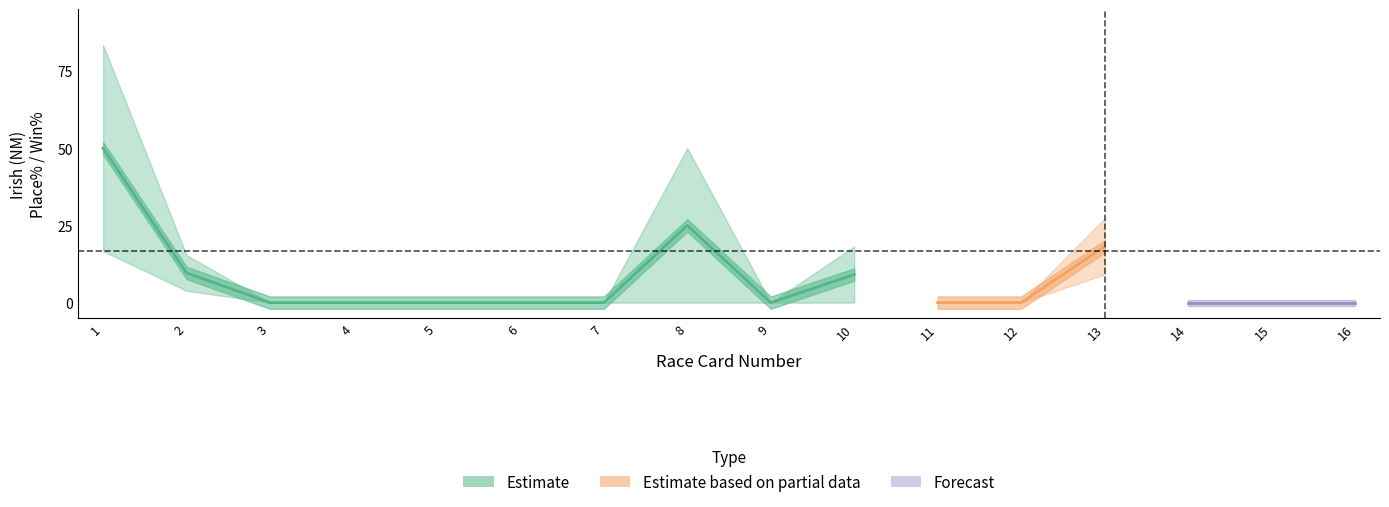

Is this an area chart (filled region under the line)?

No